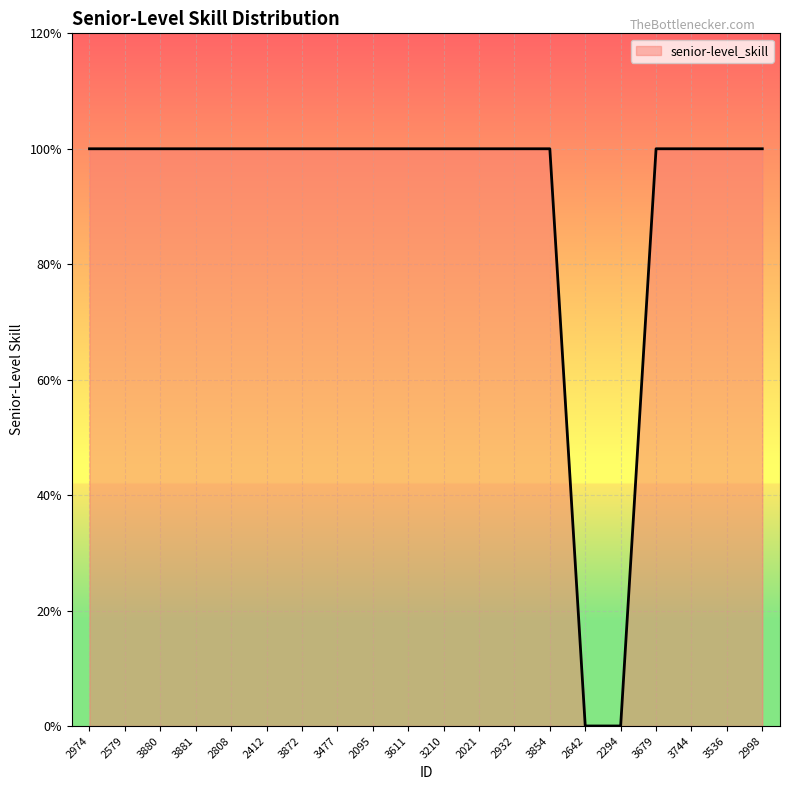

Is this an area chart (filled region under the line)?

Yes